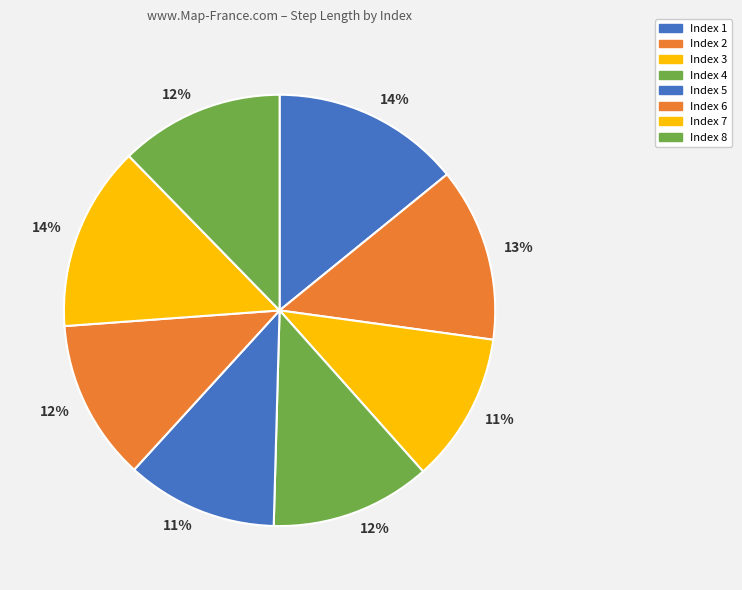

Count the number of slices in the pie.

8